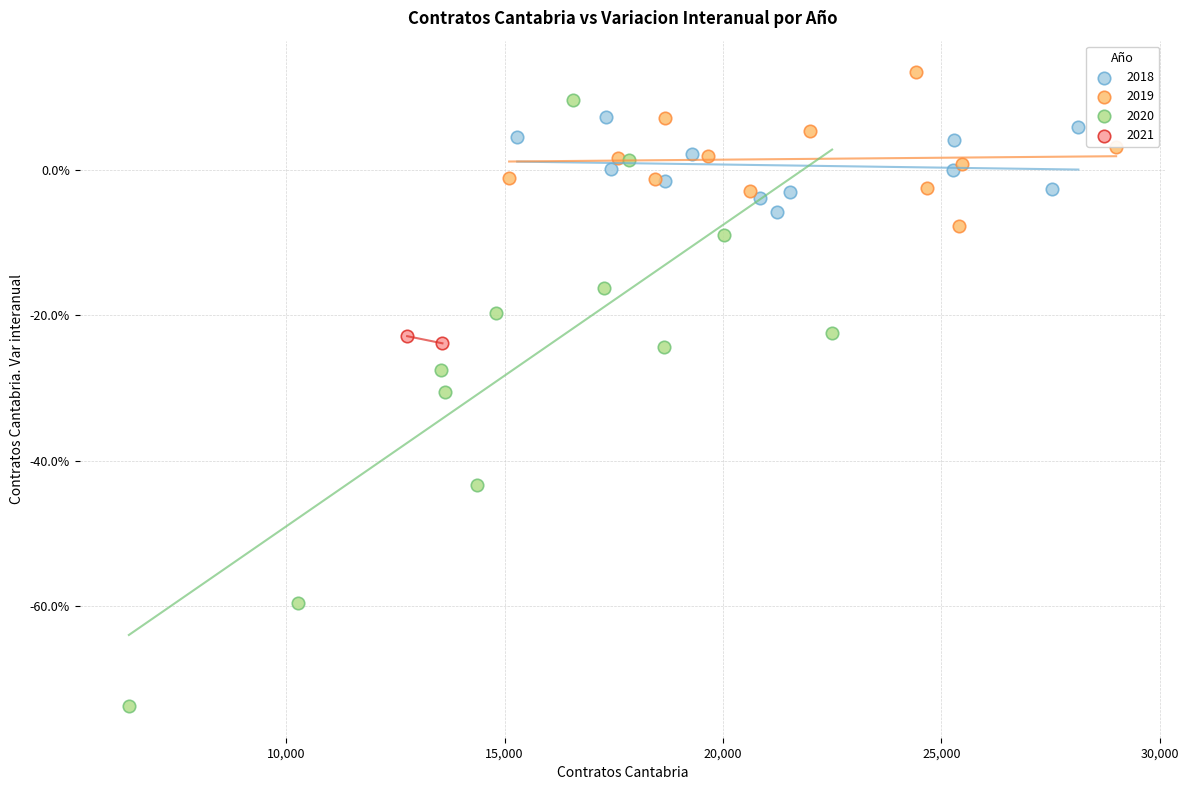

Which series contains the lowest Y value?

2020